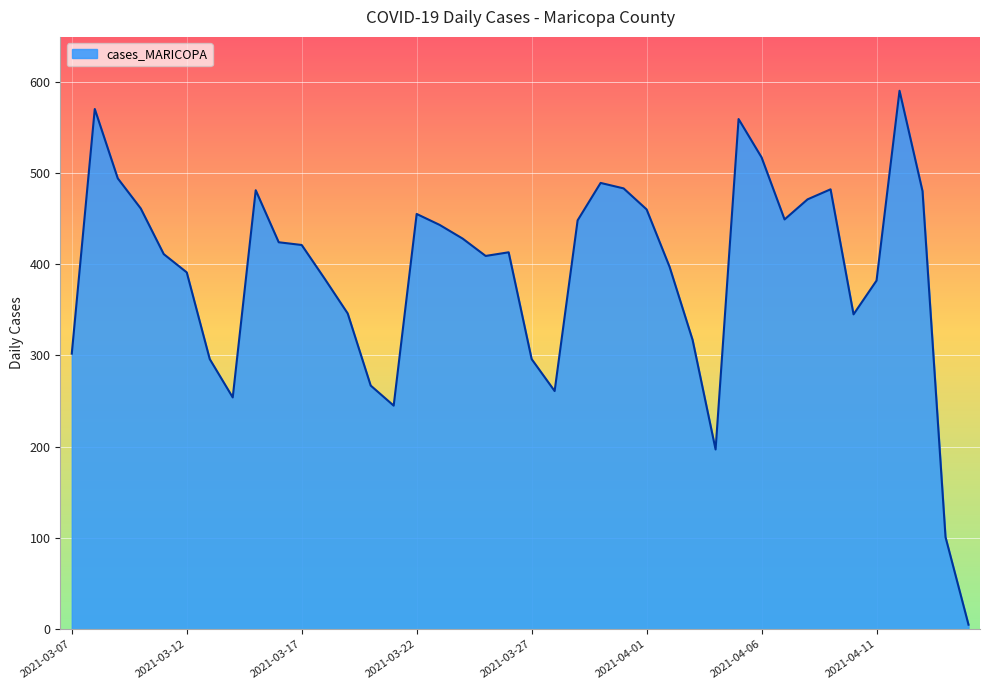

How many lines are shown in the chart?

1